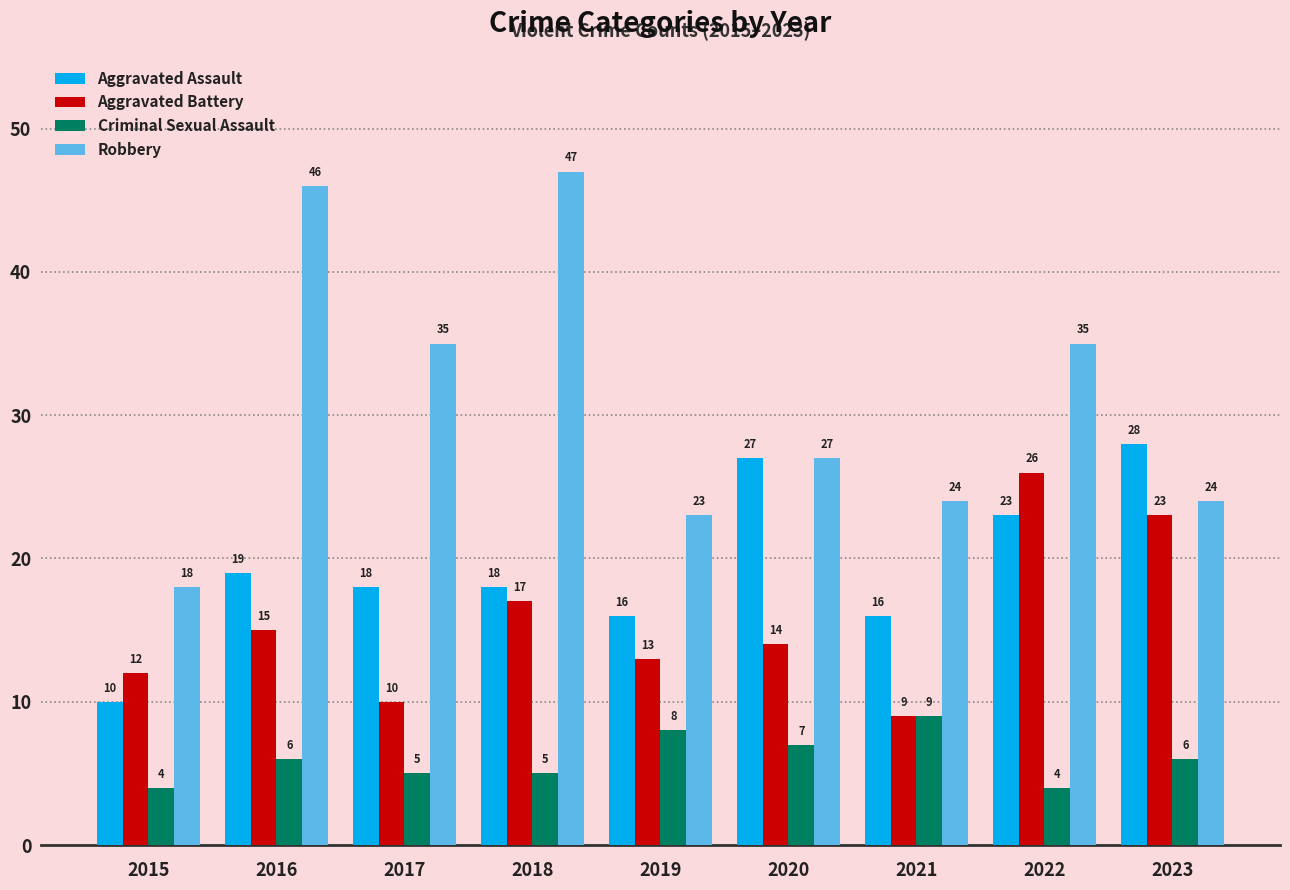

At which label does Aggravated Assault first exceed 18?

2016